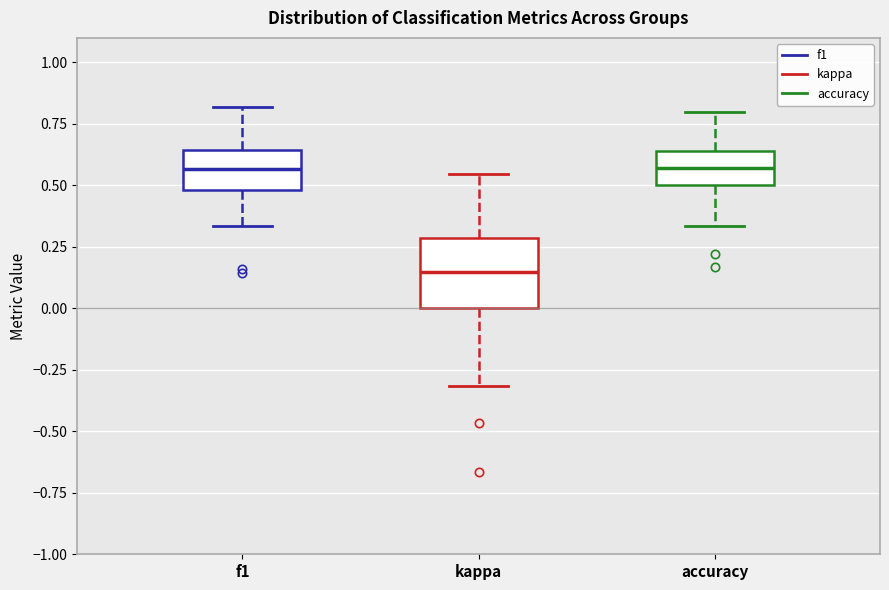

Reading left to right, read every box against the y-axis: the position of its median line, the range the box covers, and the ends of its whiskers. The values are not printed on the chart, so give them approximately, as read against the axis.

f1: median 0.55, box 0.50 to 0.65, whiskers 0.35 to 0.80
kappa: median 0.15, box 0.00 to 0.30, whiskers -0.30 to 0.55
accuracy: median 0.55, box 0.50 to 0.65, whiskers 0.35 to 0.80